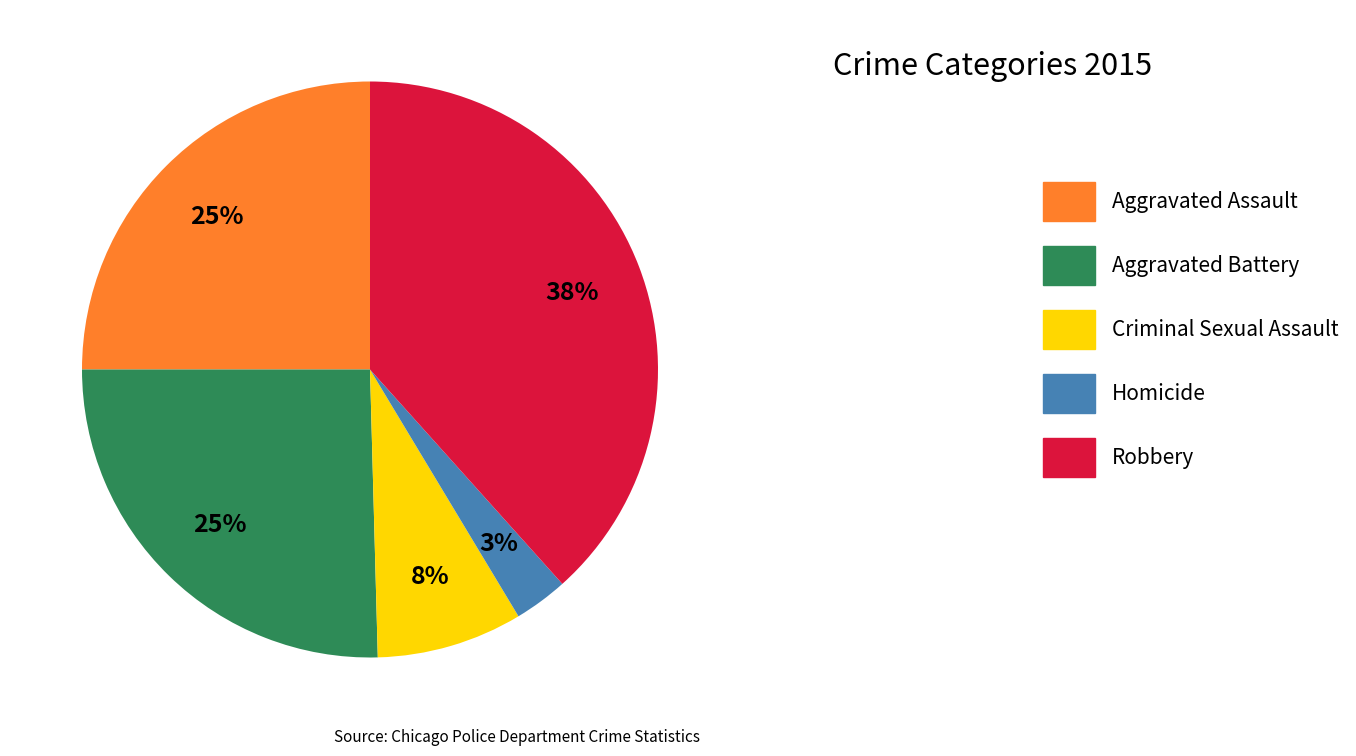

What is the largest slice in the pie chart?

Robbery